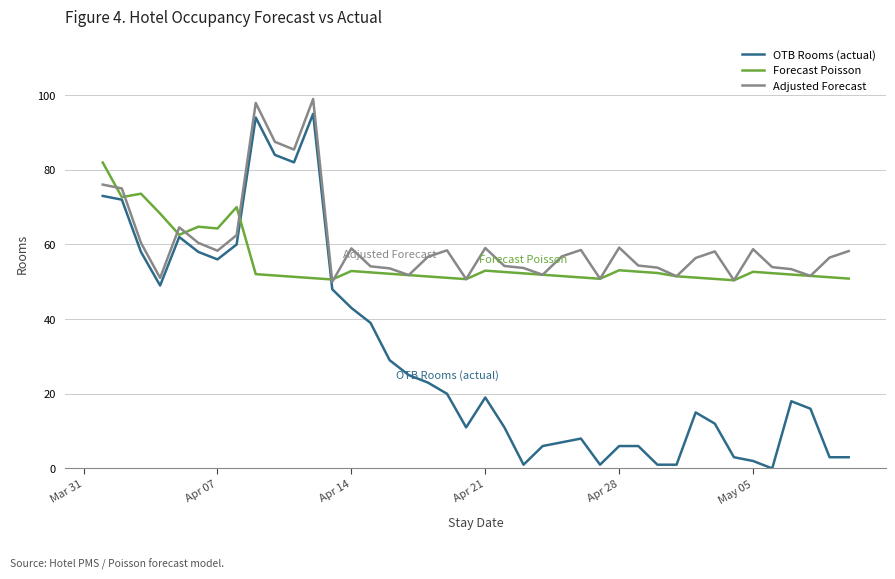

Which series has the largest range (max minus min)?

OTB Rooms (actual)